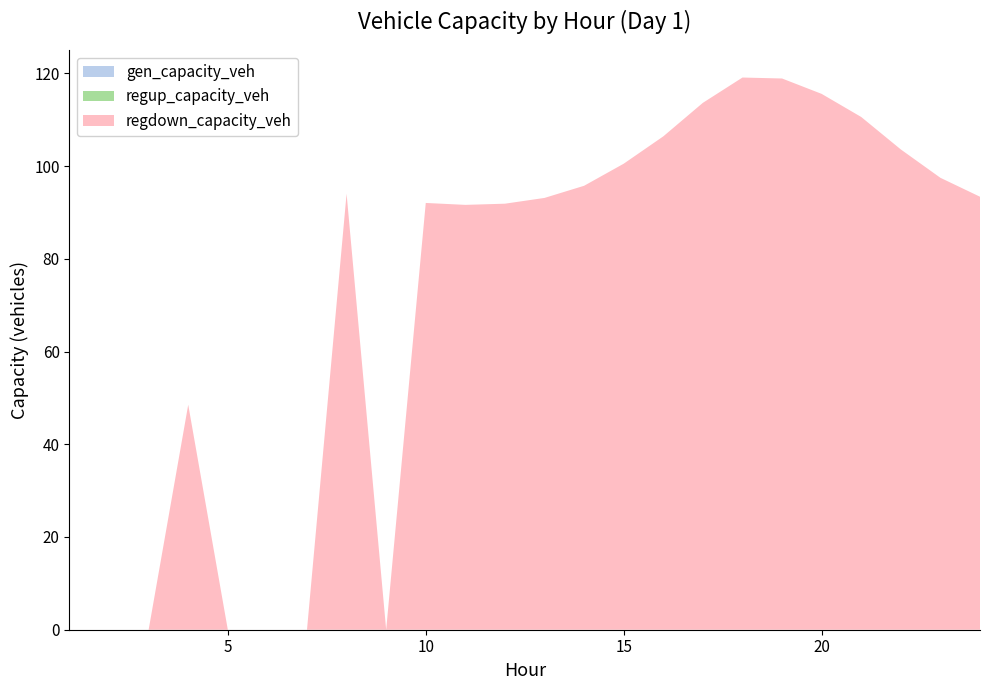

Reading left to right, list all the values displayed in this chart.

gen_capacity_veh: 1=0.0	2=0.0	3=0.0	4=0.0	5=0.0	6=0.0	7=0.0	8=0.0	9=0.0	10=0.0	11=0.0	12=0.0	13=0.0	14=0.0	15=0.0	16=0.0	17=0.0	18=0.0	19=0.0	20=0.0	21=0.0	22=0.0	23=0.0	24=0.0
regup_capacity_veh: 1=0.0	2=0.0	3=0.0	4=0.0	5=0.0	6=0.0	7=0.0	8=0.0	9=0.0	10=0.0	11=0.0	12=0.0	13=0.0	14=0.0	15=0.0	16=0.0	17=0.0	18=0.0	19=0.0	20=0.0	21=0.0	22=0.0	23=0.0	24=0.0
regdown_capacity_veh: 1=0.0	2=0.0	3=0.0	4=48.5	5=0.0	6=0.0	7=0.0	8=94.0	9=0.0	10=92.0	11=91.6	12=91.9	13=93.1	14=95.8	15=100.5	16=106.4	17=113.6	18=119.1	19=118.9	20=115.6	21=110.6	22=103.6	23=97.5	24=93.4